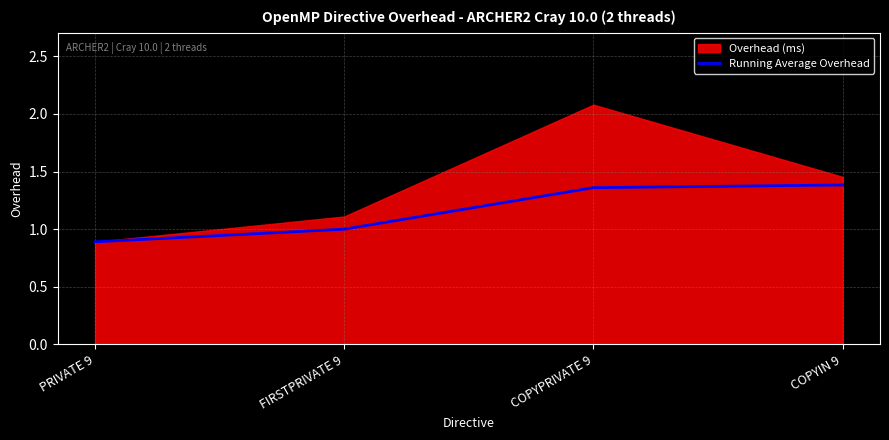

What position from the right is COPYPRIVATE 9?

2